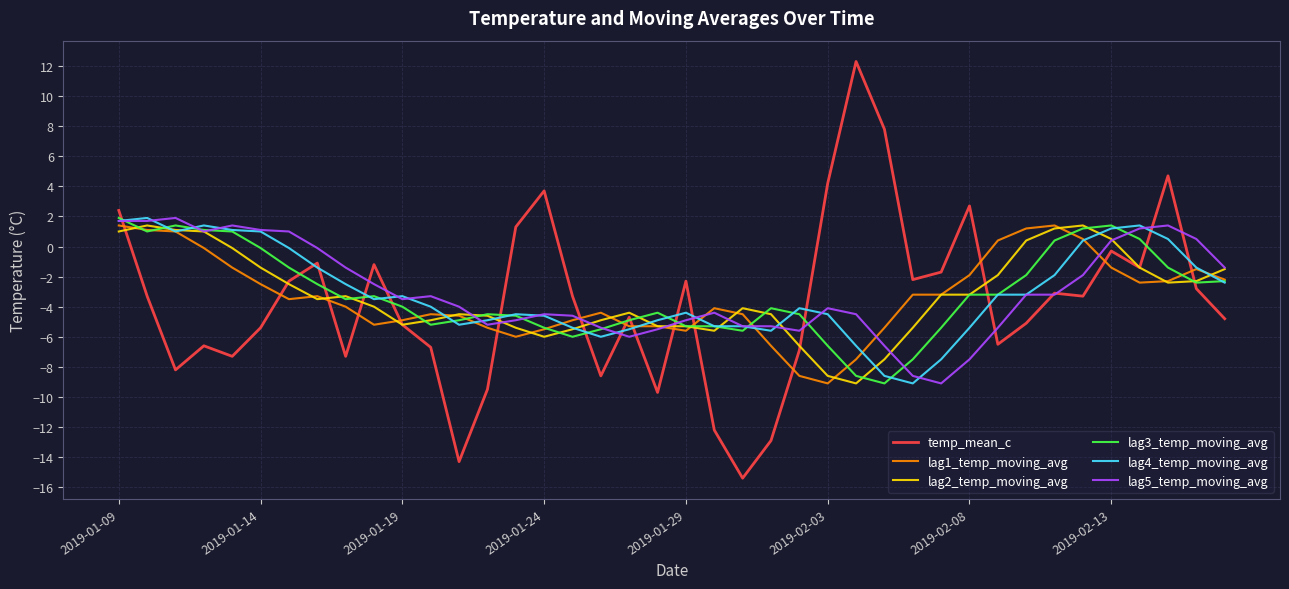

Is this an area chart (filled region under the line)?

No